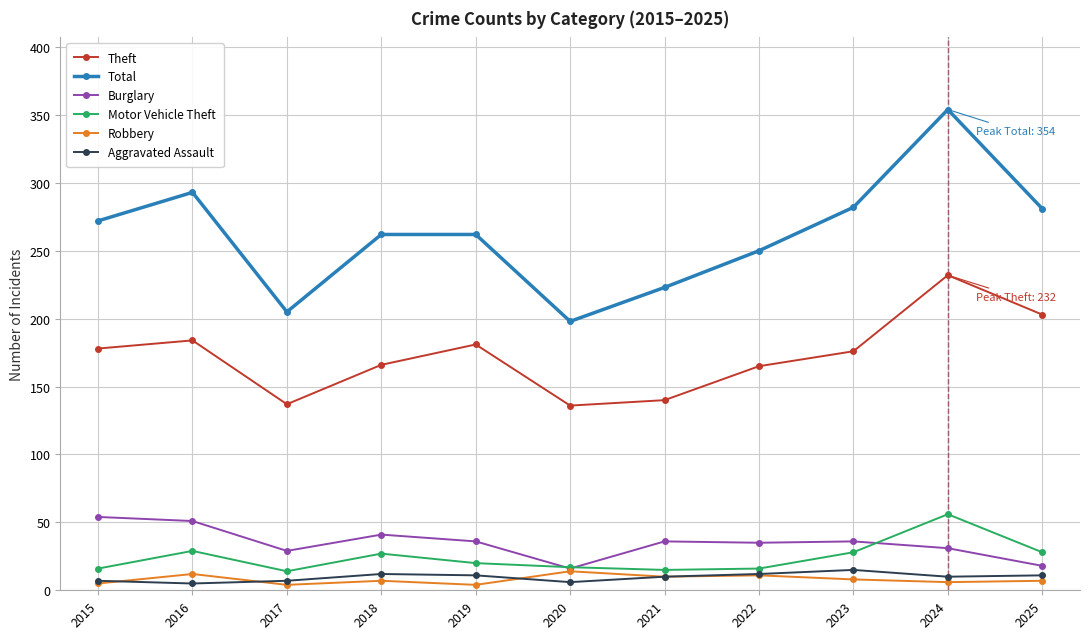

Which series has the widest spread of values?

Total